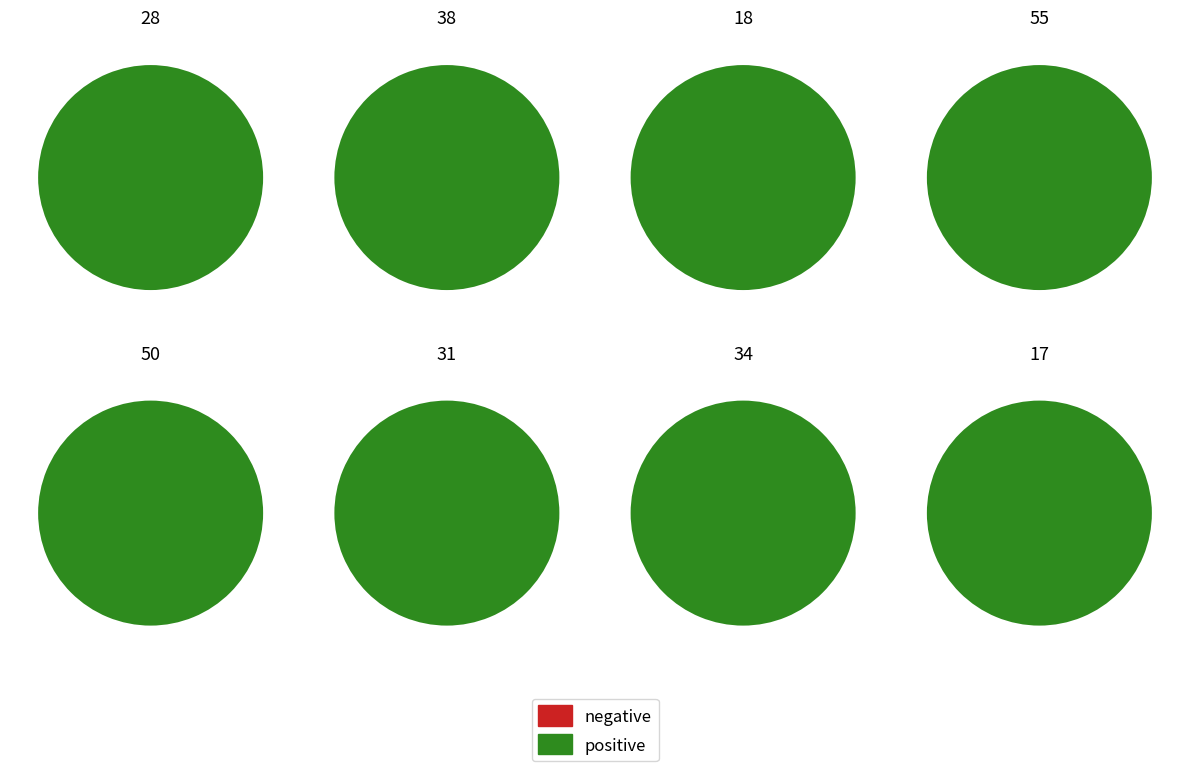

Which has a higher value, 31 or 34?

34